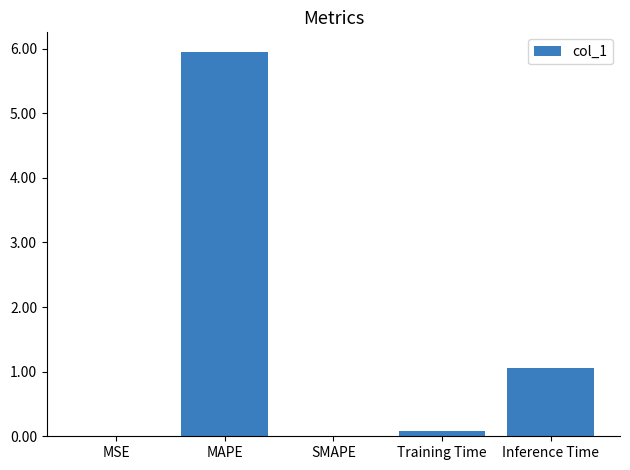

The chart shows a value of 1.1 at Inference Time. True or false?

True